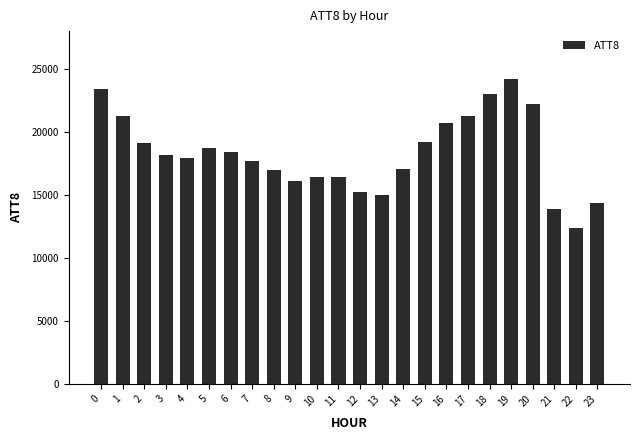

What is the change in value from 1 to 22?

-8900